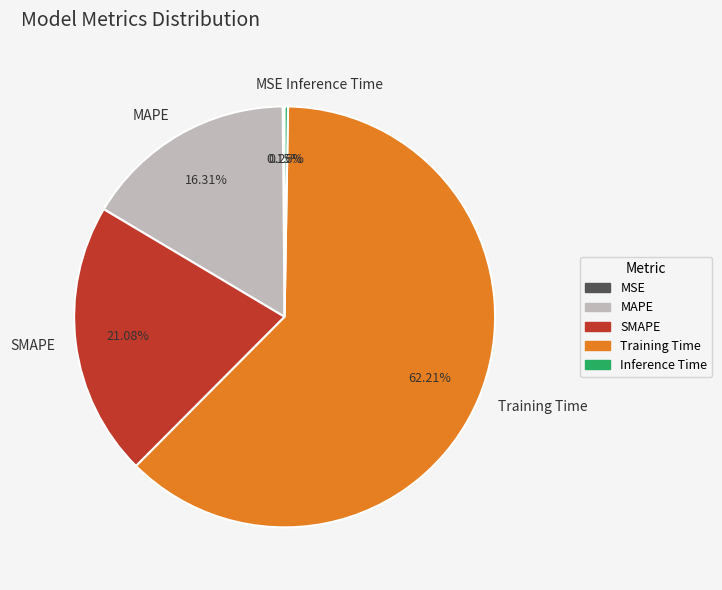

Which slice is the largest?

Training Time